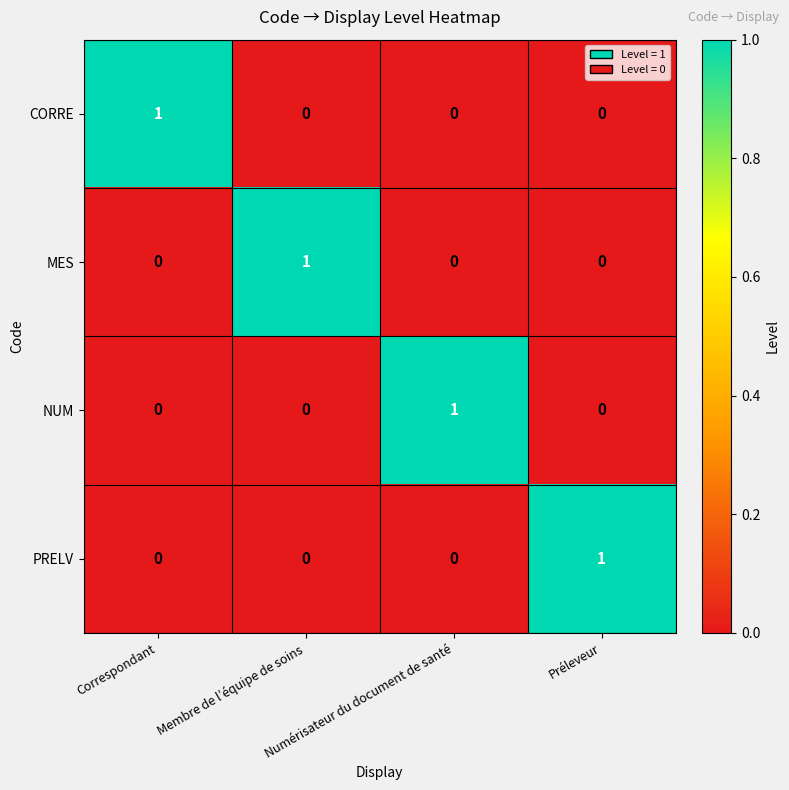

The CORRE series shows 0 at Préleveur. True or false?

True